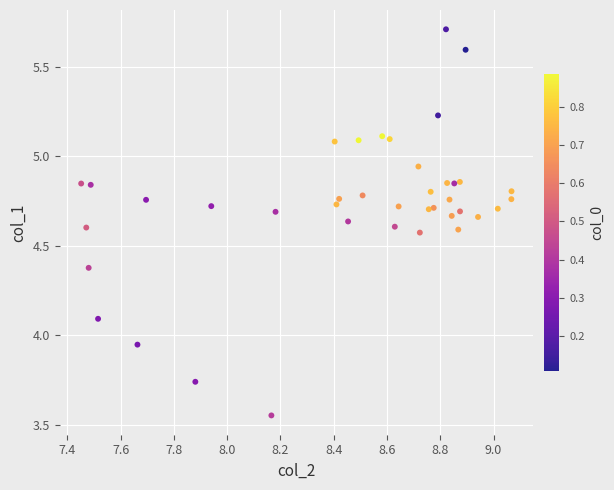

What is the range of Y values (max minus min)?

2.2